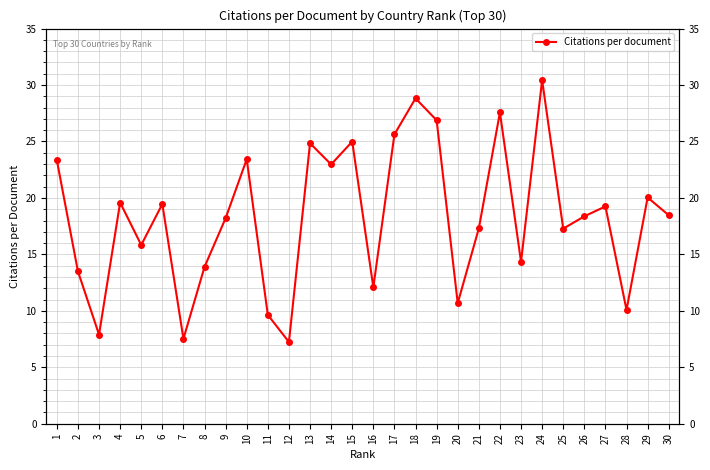

Between 18 and 7, which is larger?

18